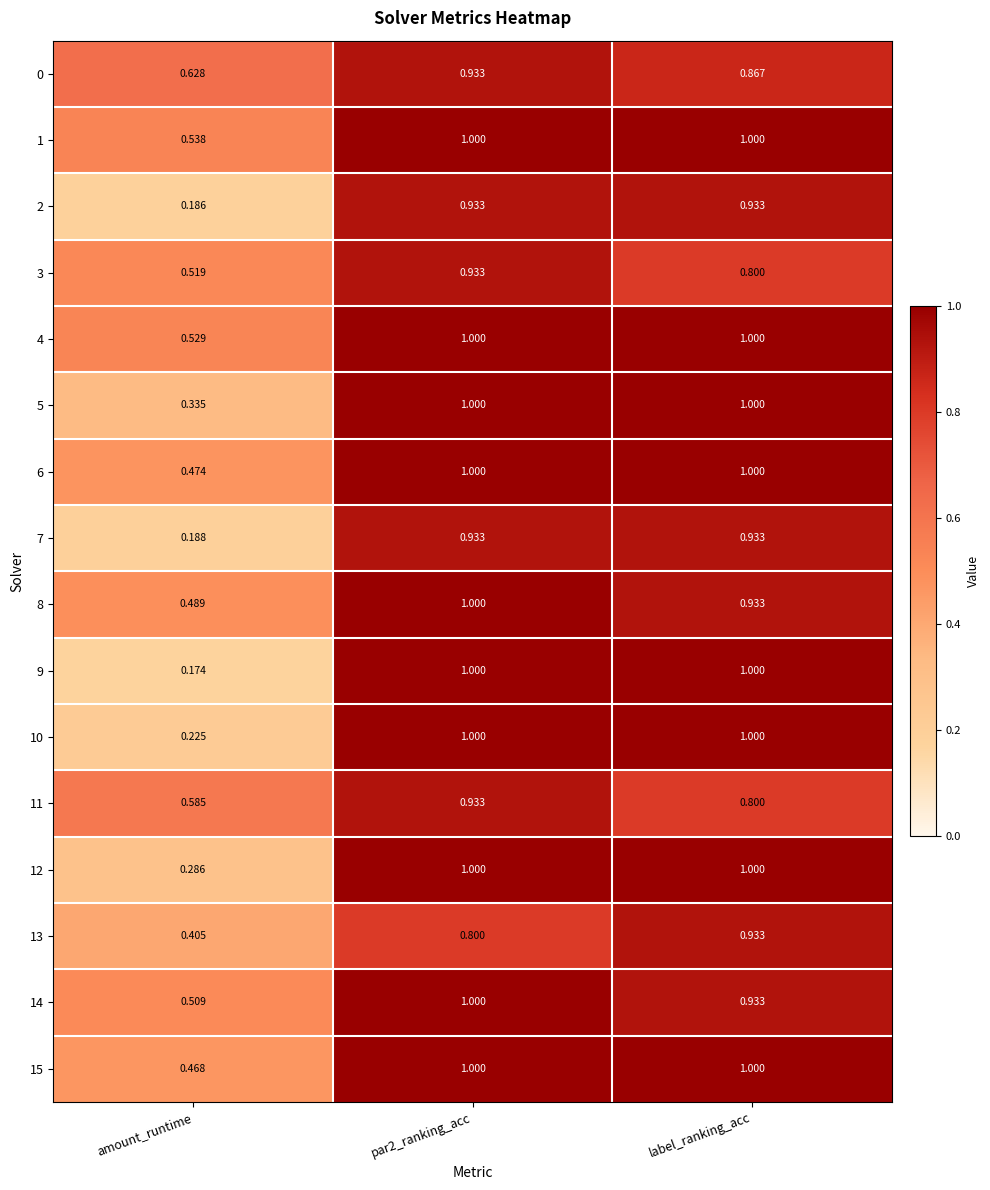

At which category does the chart reach its minimum across all series?

amount_runtime